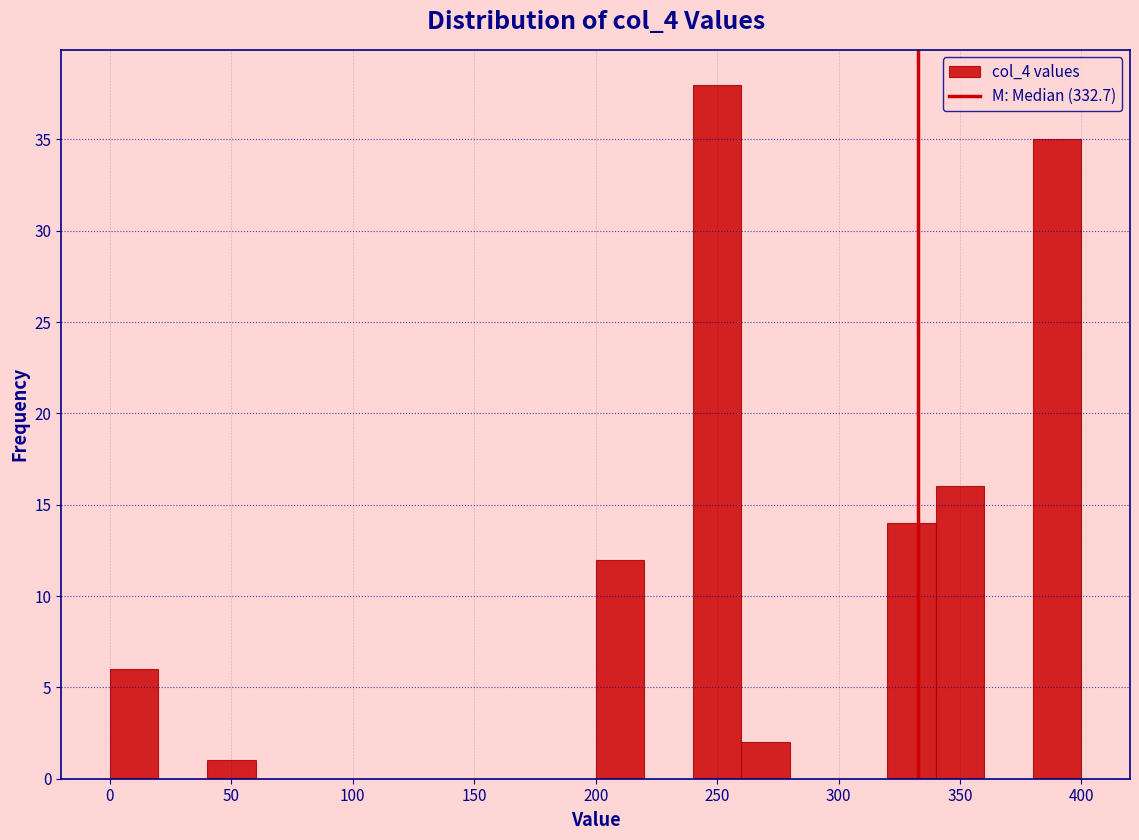

Reading left to right, list every bar in this chart as the range it spans on the x-axis followed by its height. The values are not printed on the chart, so give them approximately, as read against the axis.

0 to 20: 6
20 to 40: 0
40 to 60: 1
60 to 80: 0
80 to 100: 0
100 to 120: 0
120 to 140: 0
140 to 160: 0
160 to 180: 0
180 to 200: 0
200 to 220: 12
220 to 240: 0
240 to 260: 38
260 to 280: 2
280 to 300: 0
300 to 320: 0
320 to 340: 14
340 to 360: 16
360 to 380: 0
380 to 400: 35